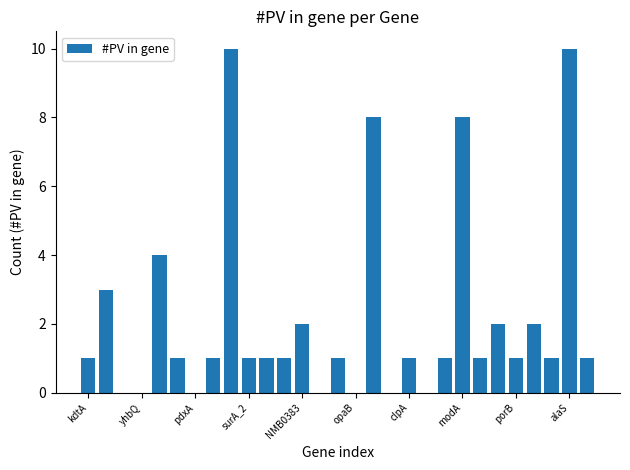

What is the sum of all values?

62